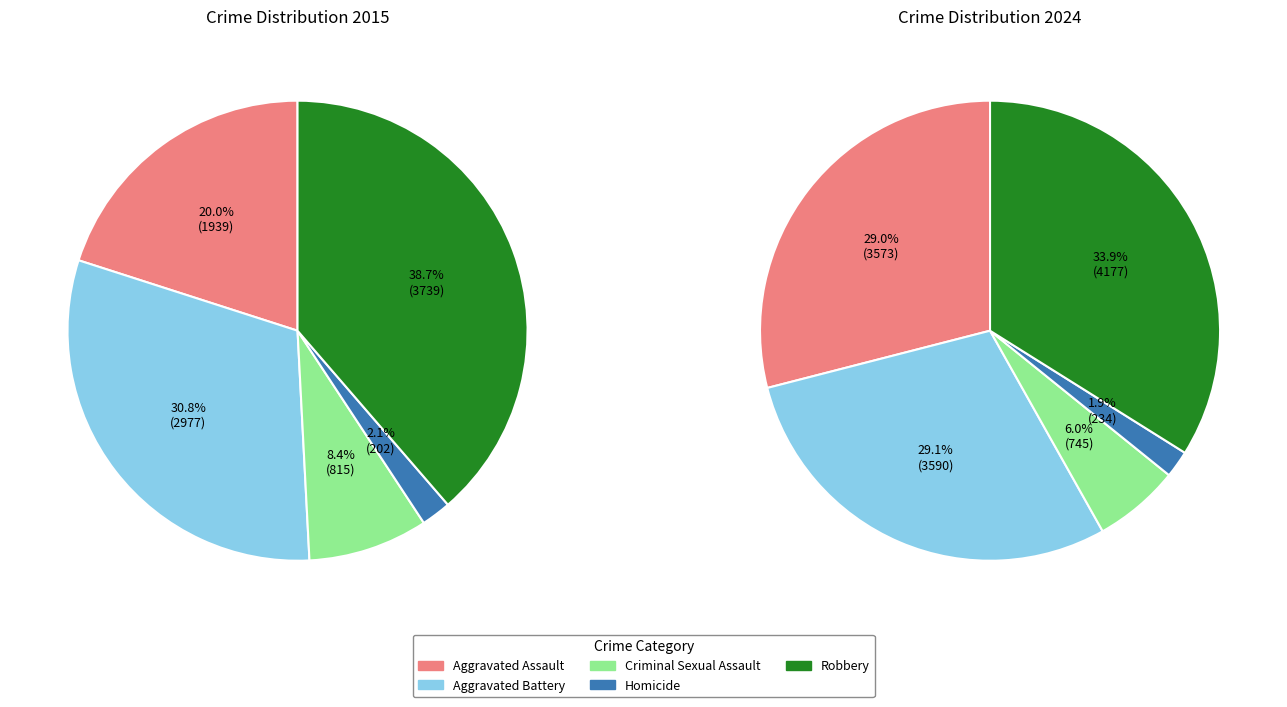

Approximately how many times larger is the value at Criminal Sexual Assault compared to Homicide?

4.0